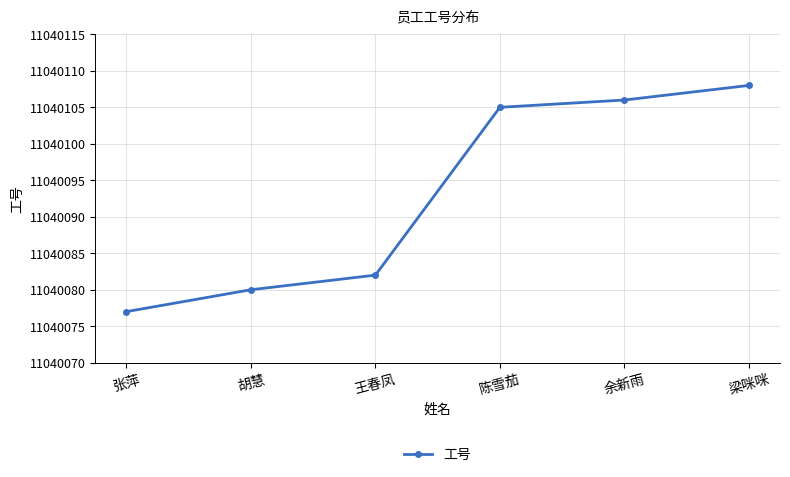

What is the sum of the values at 王春凤 and 余新雨?

22080188